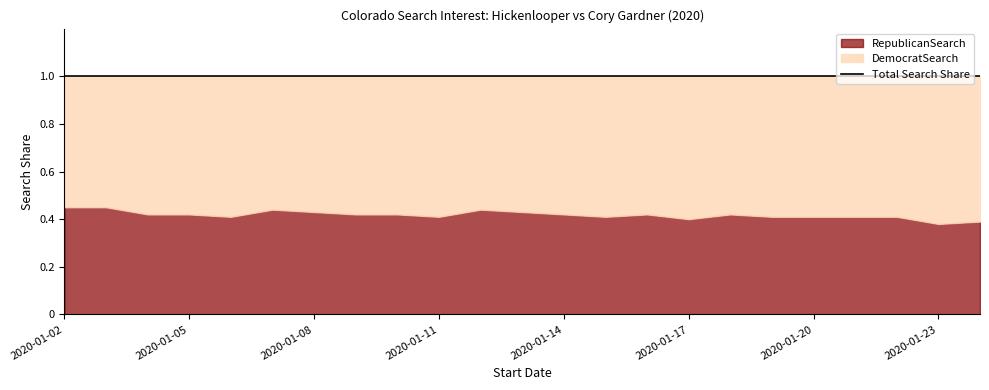

True or false: RepublicanSearch has more than 2 points higher than both neighbors.

True